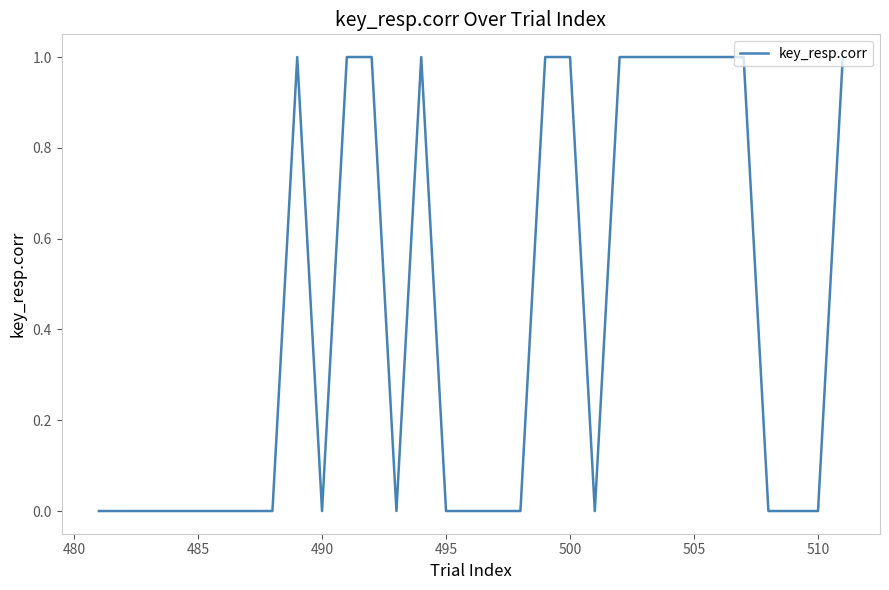

Does the chart have visible grid lines?

No